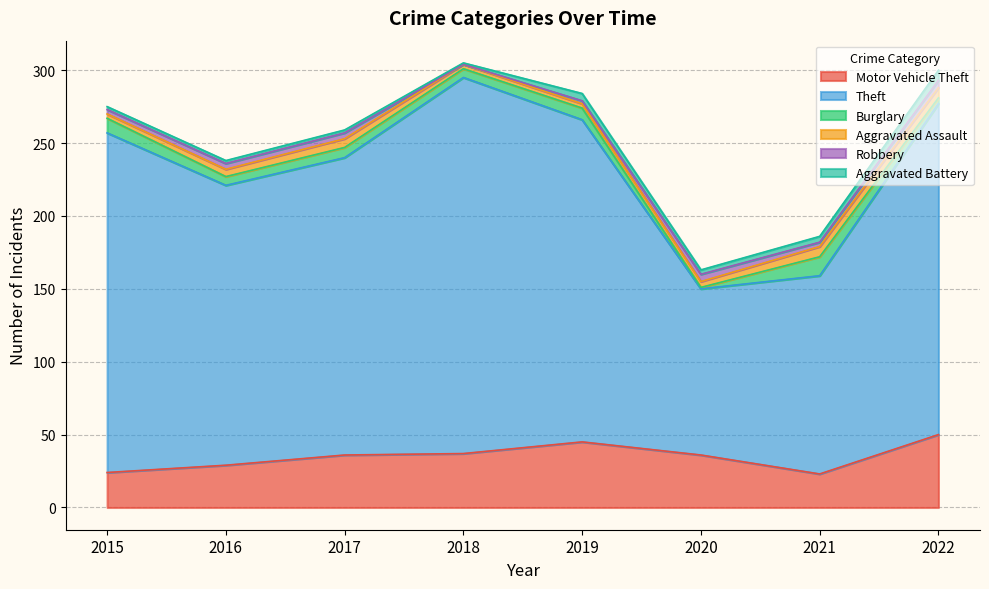

The value of Burglary at 2019 is 13. True or false?

False